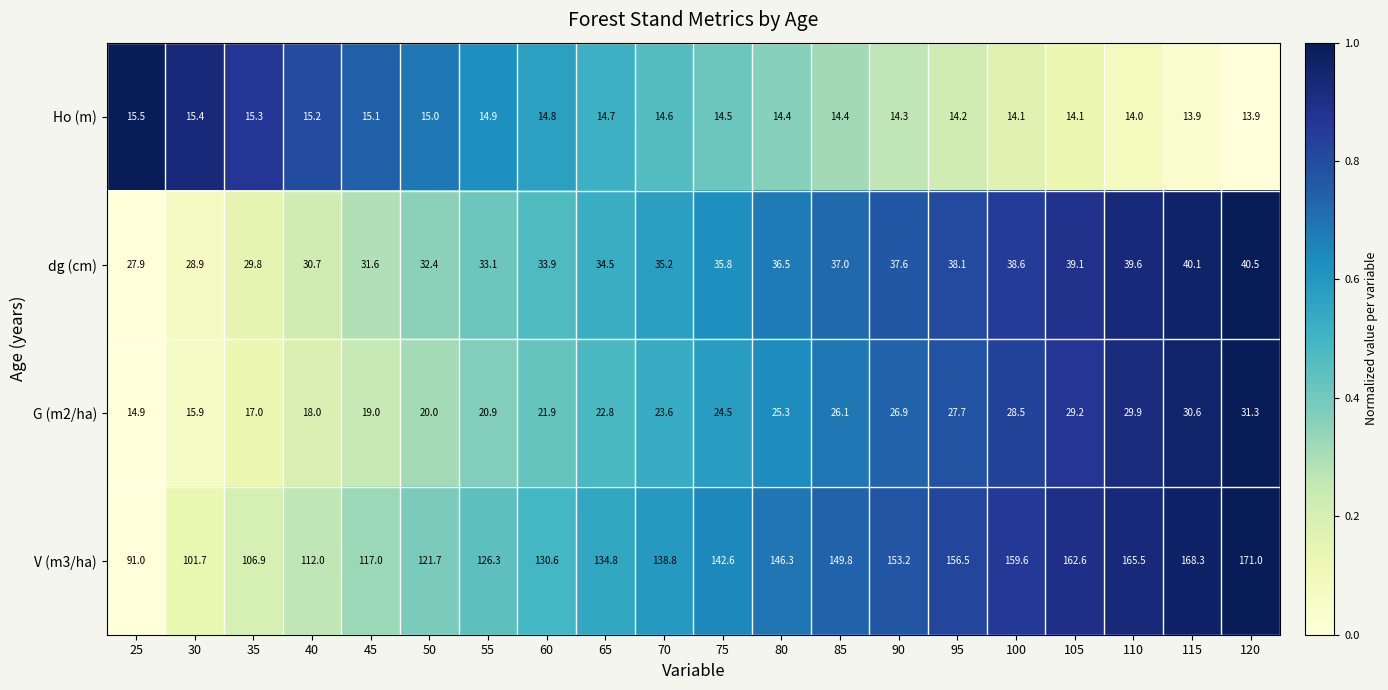

Rank the series at 65 from lowest to highest value.

Ho (m), G (m2/ha), dg (cm), V (m3/ha)